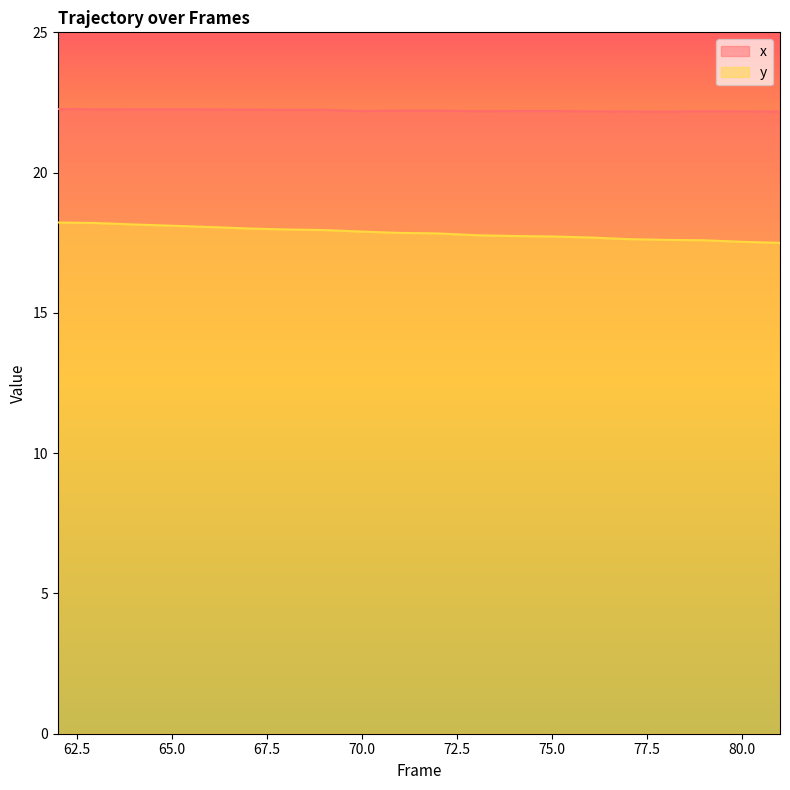

True or false: y and x intersect in this chart.

False